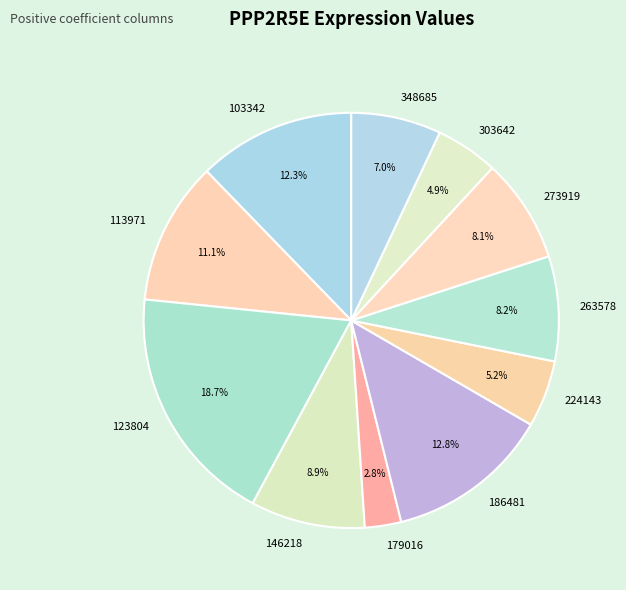

Does 146218 represent more than half of the total?

No